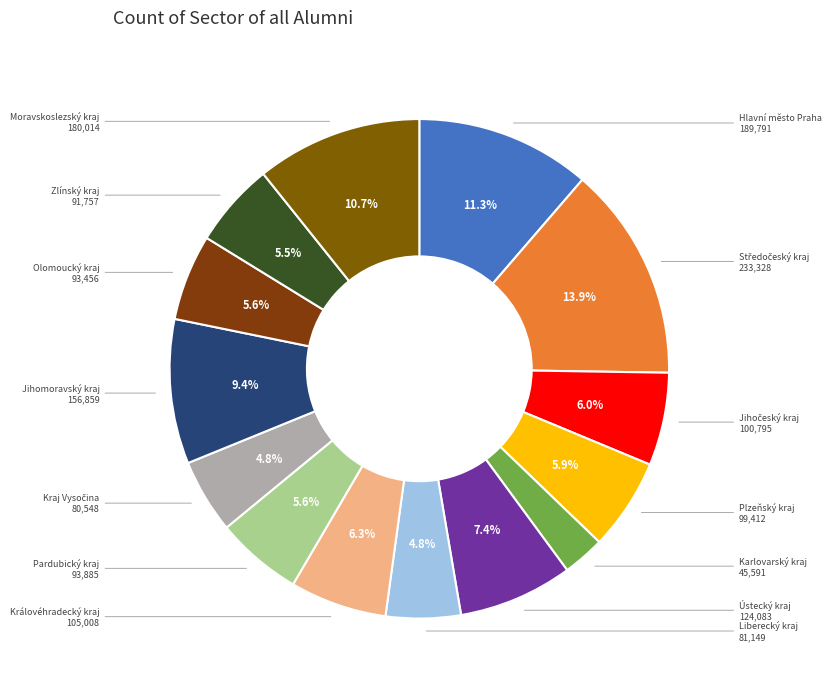

To the nearest percent, what is the average slice percentage?

7%